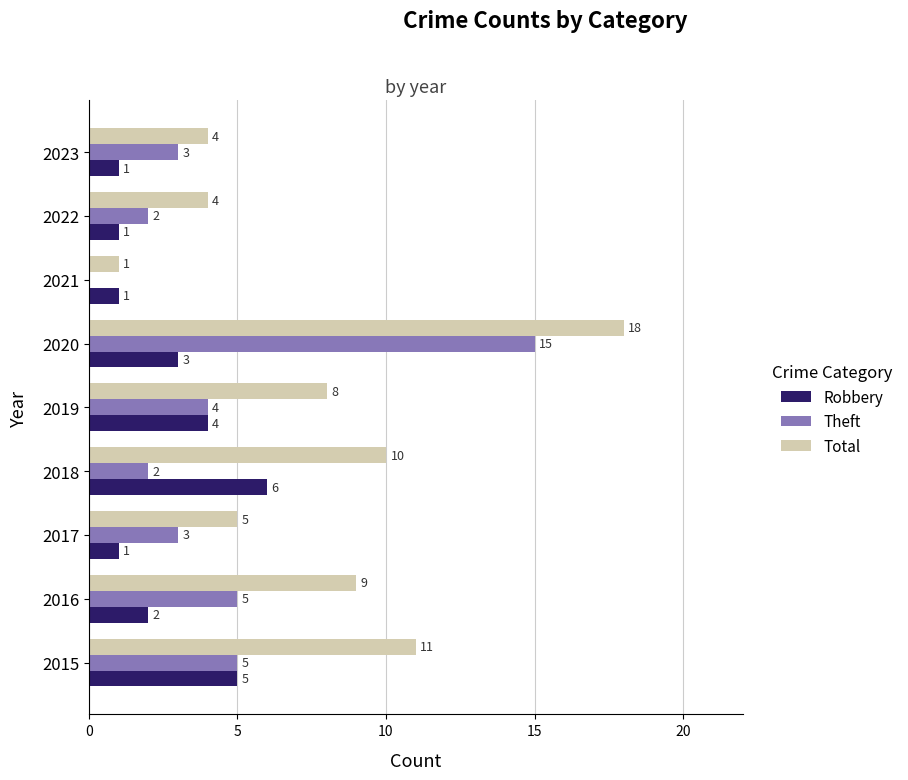

What is the sum of all Robbery values?

24